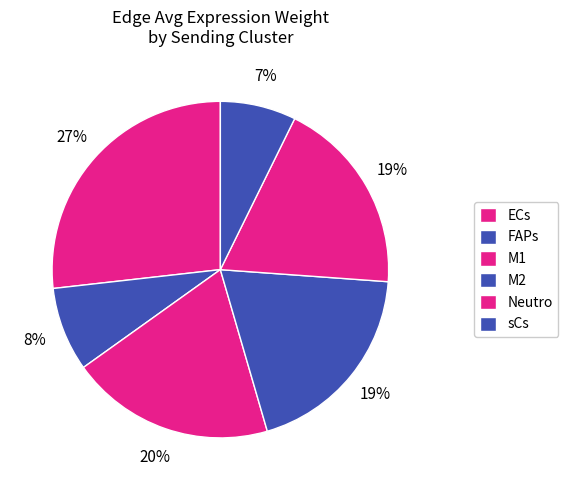

Count the number of slices in the pie.

6